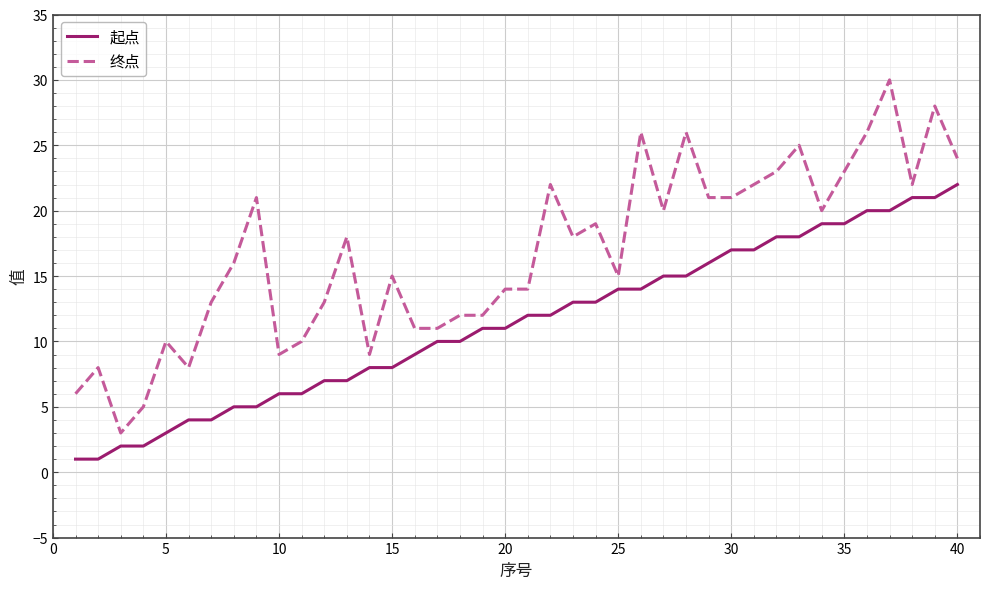

Which series has the largest range (max minus min)?

终点